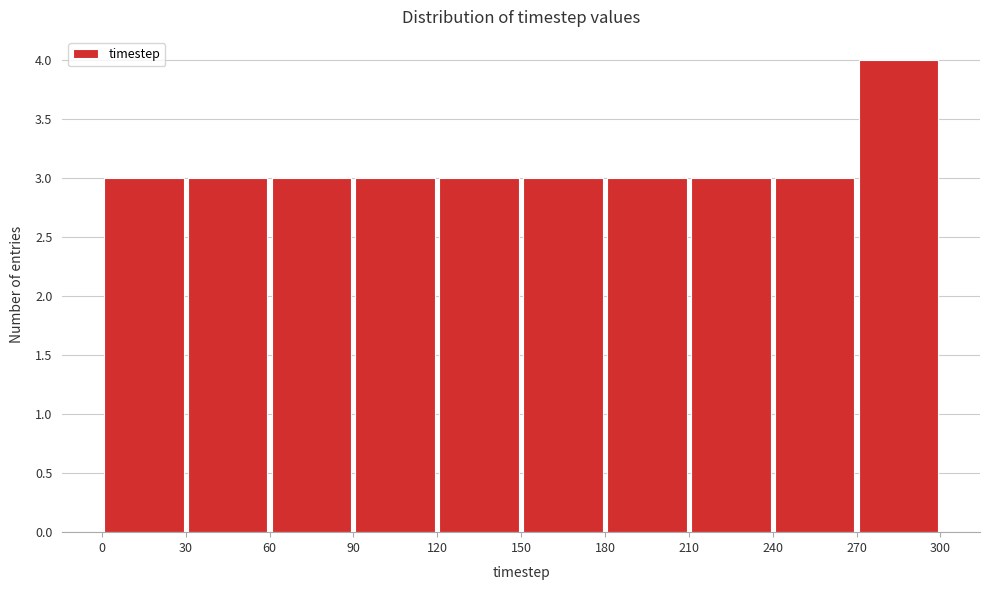

Reading left to right, transcribe this chart: for each bar, give the range it covers on the x-axis and its height. The values are not printed on the chart, so give them approximately, as read against the axis.

0 to 30: 3
30 to 60: 3
60 to 90: 3
90 to 120: 3
120 to 150: 3
150 to 180: 3
180 to 210: 3
210 to 240: 3
240 to 270: 3
270 to 300: 4